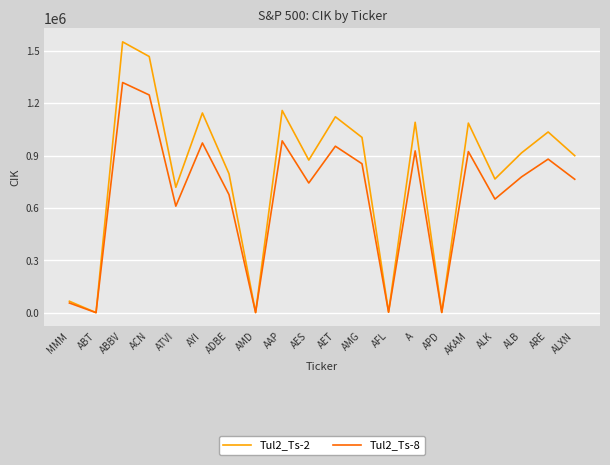

Between ALK and ARE, which series saw the biggest shift?

Tul2_Ts-2